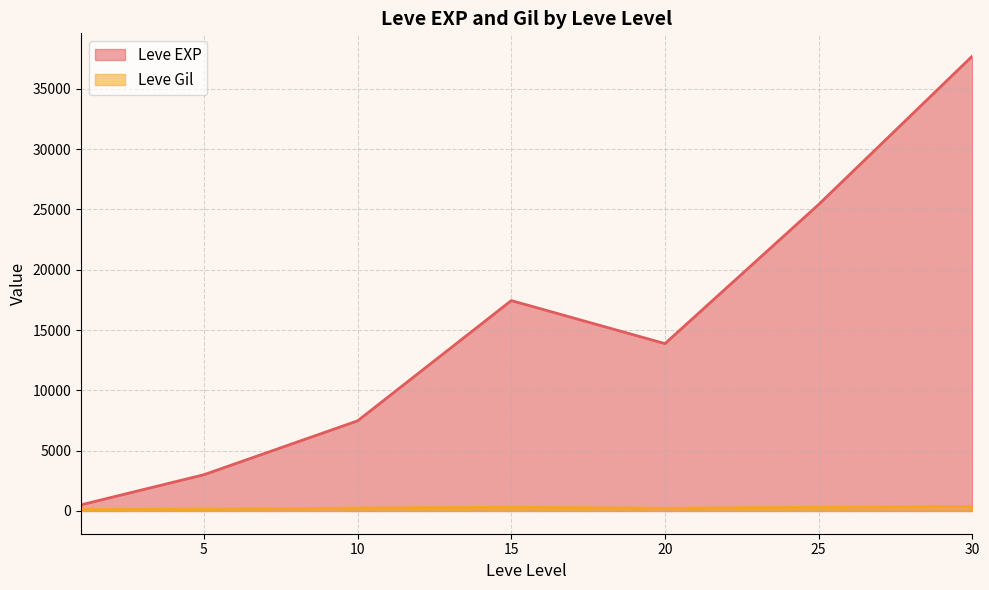

What is the value of the Leve Gil point at the 30th from the left?

280